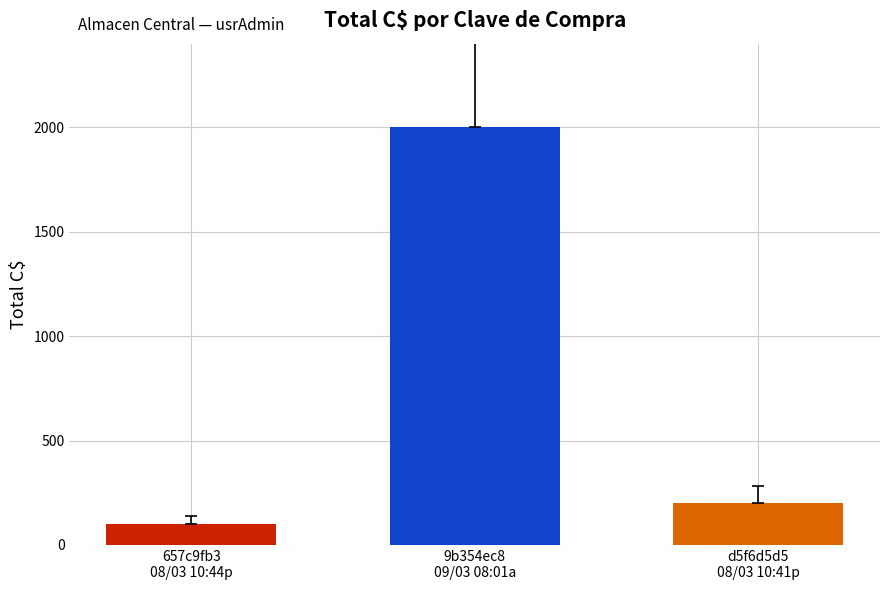

Which category has the lowest value across all series?

657c9fb3
08/03 10:44p